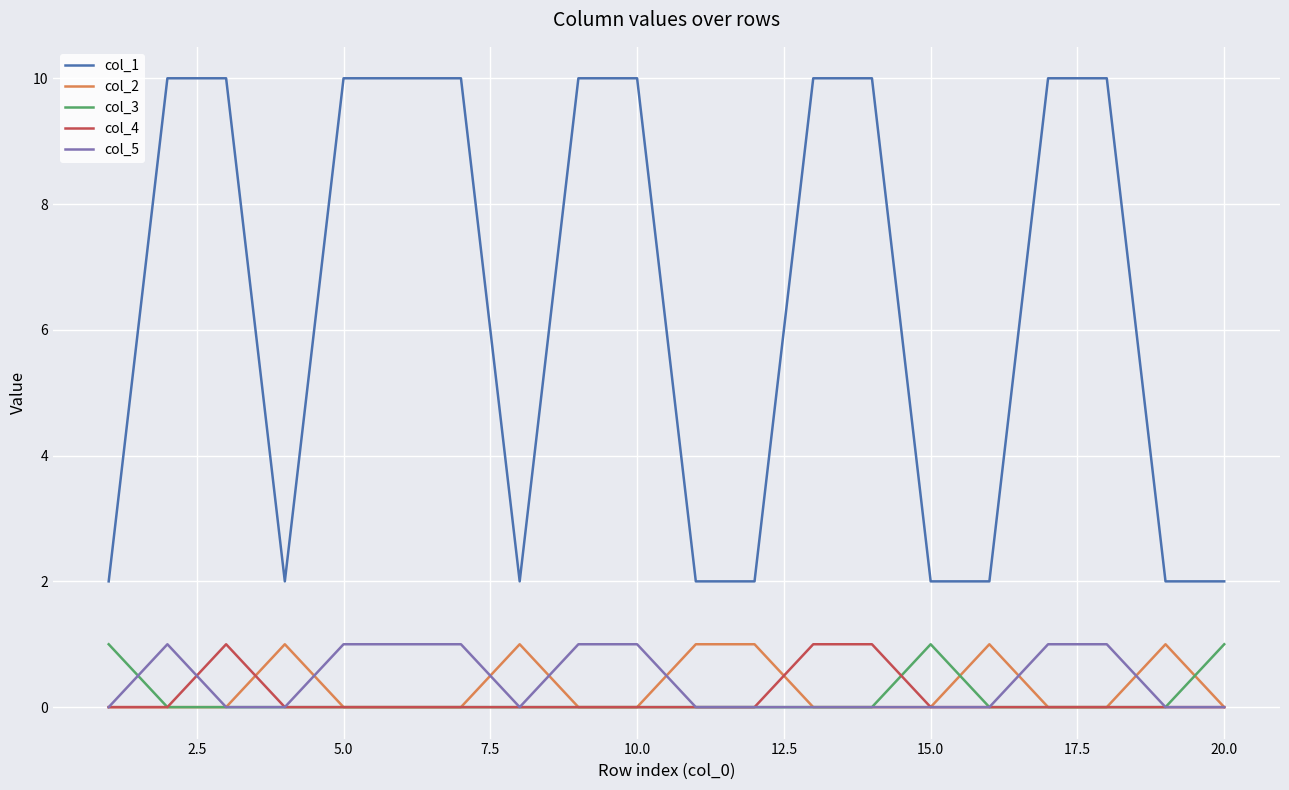

Which series has the widest spread of values?

col_1